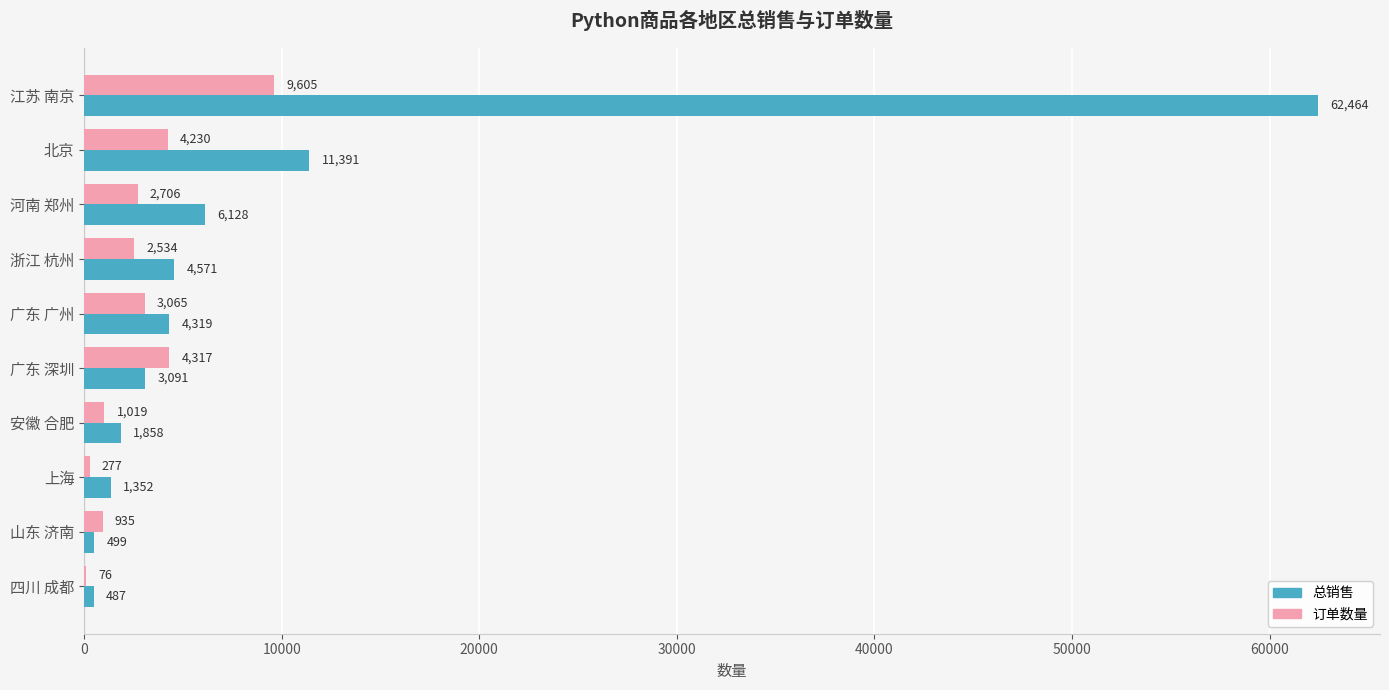

What value does the 总销售 series have at 四川 成都, to the nearest 10?

490